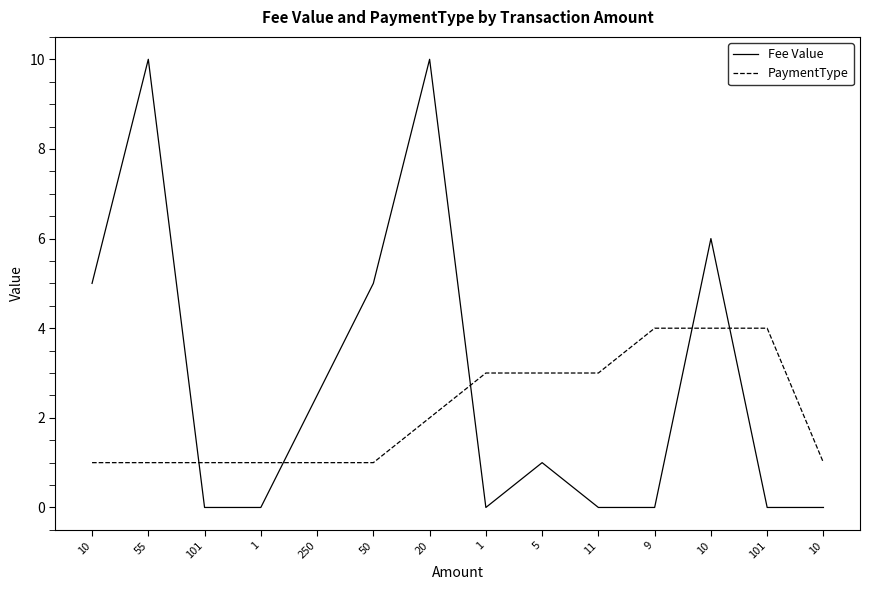

Reading right to left, what are all the values shown in this chart?

Fee Value: 0.0	0.0	6.0	0.0	0.0	1.0	0.0	10.0	5.0	2.5	0.0	0.0	10.0	5.0
PaymentType: 1.0	4.0	4.0	4.0	3.0	3.0	3.0	2.0	1.0	1.0	1.0	1.0	1.0	1.0